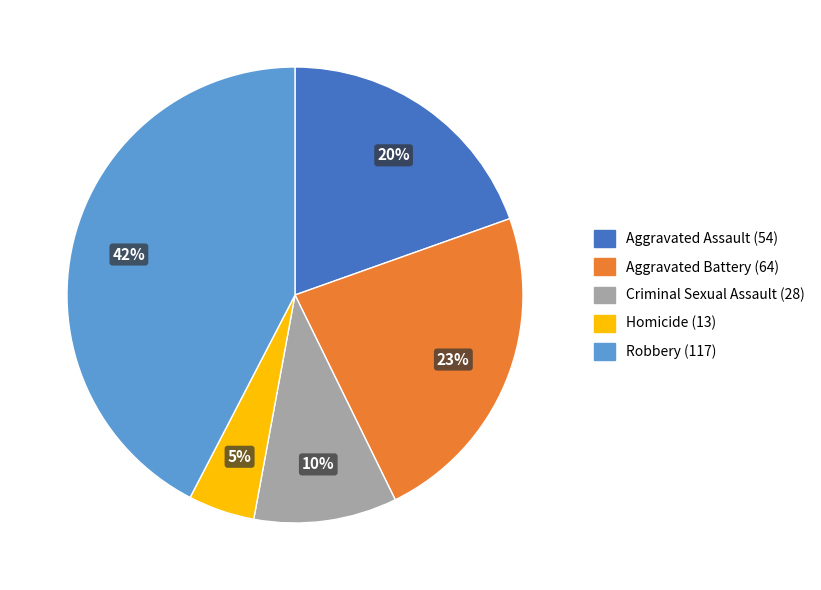

Is there a majority slice in this chart?

No